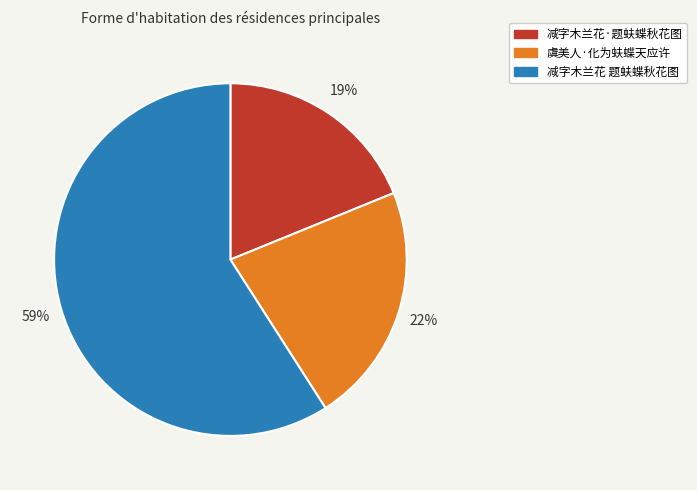

The 减字木兰花 题蚨蝶秋花图 slice represents 59% of the pie. True or false?

True